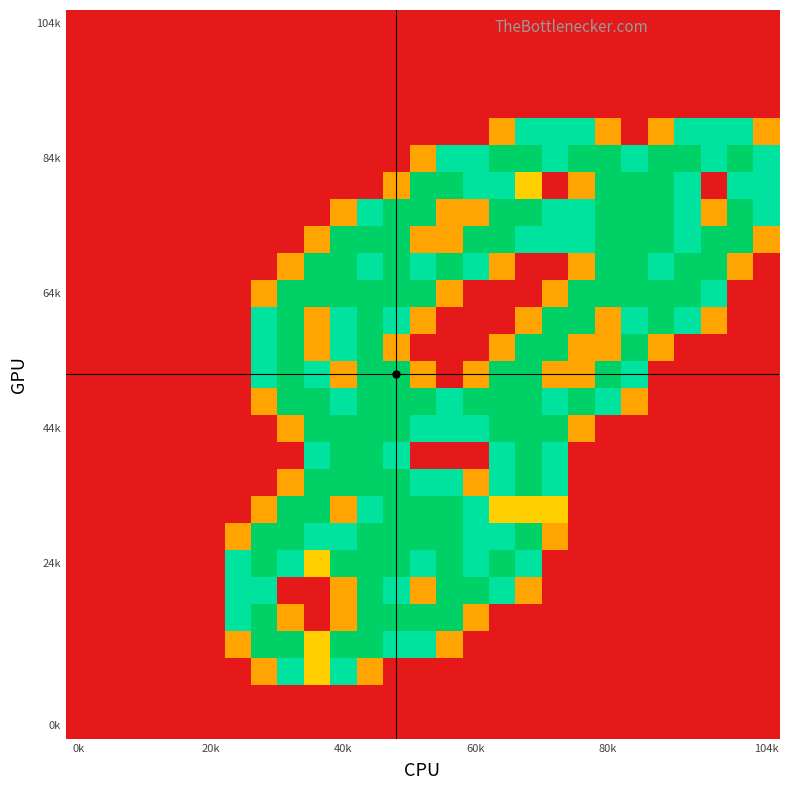

Count the number of data series in this chart.

27